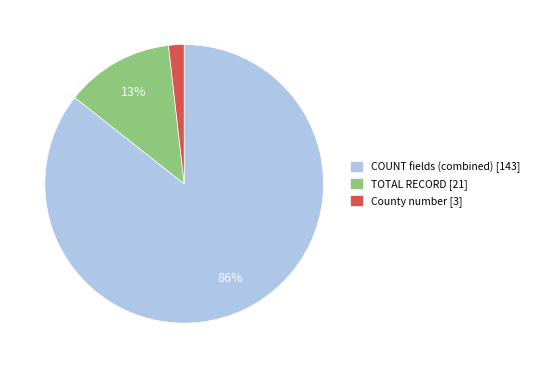

Combined, do COUNT fields (combined) [143] and TOTAL RECORD [21] account for over 50%?

Yes